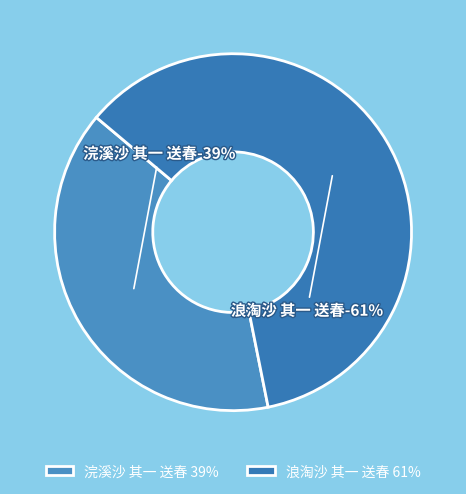

Combined, what portion of the pie is 浪淘沙 其一 送春 and 浣溪沙 其一 送春?

100.0%